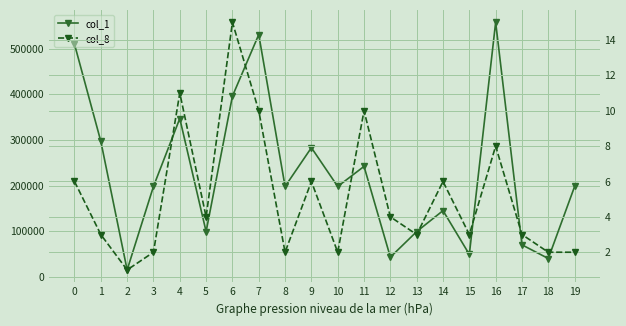

What is the value of the col_8 point at the 5th from the left?

11